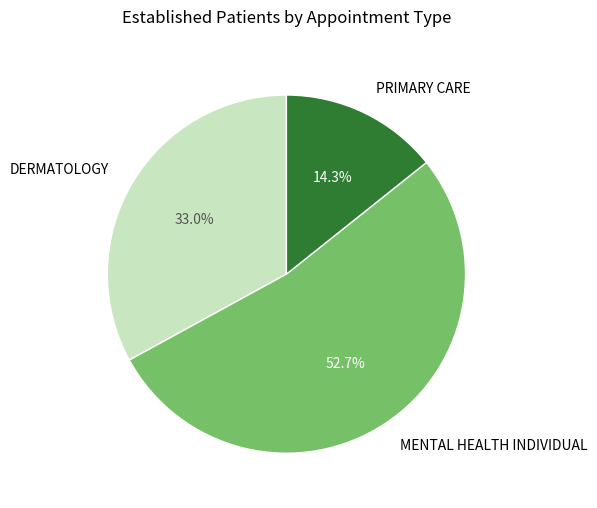

What is the largest slice in the pie chart?

MENTAL HEALTH INDIVIDUAL